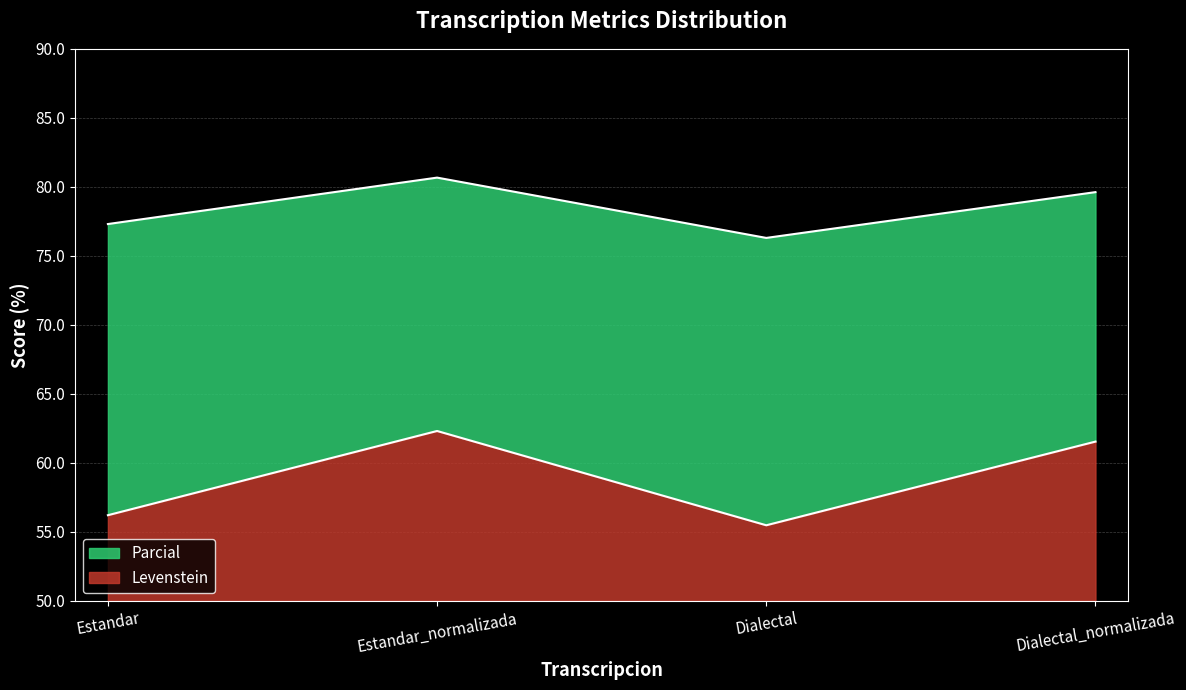

What is the difference between the Levenstein values at Dialectal_normalizada and Estandar_normalizada?

0.8